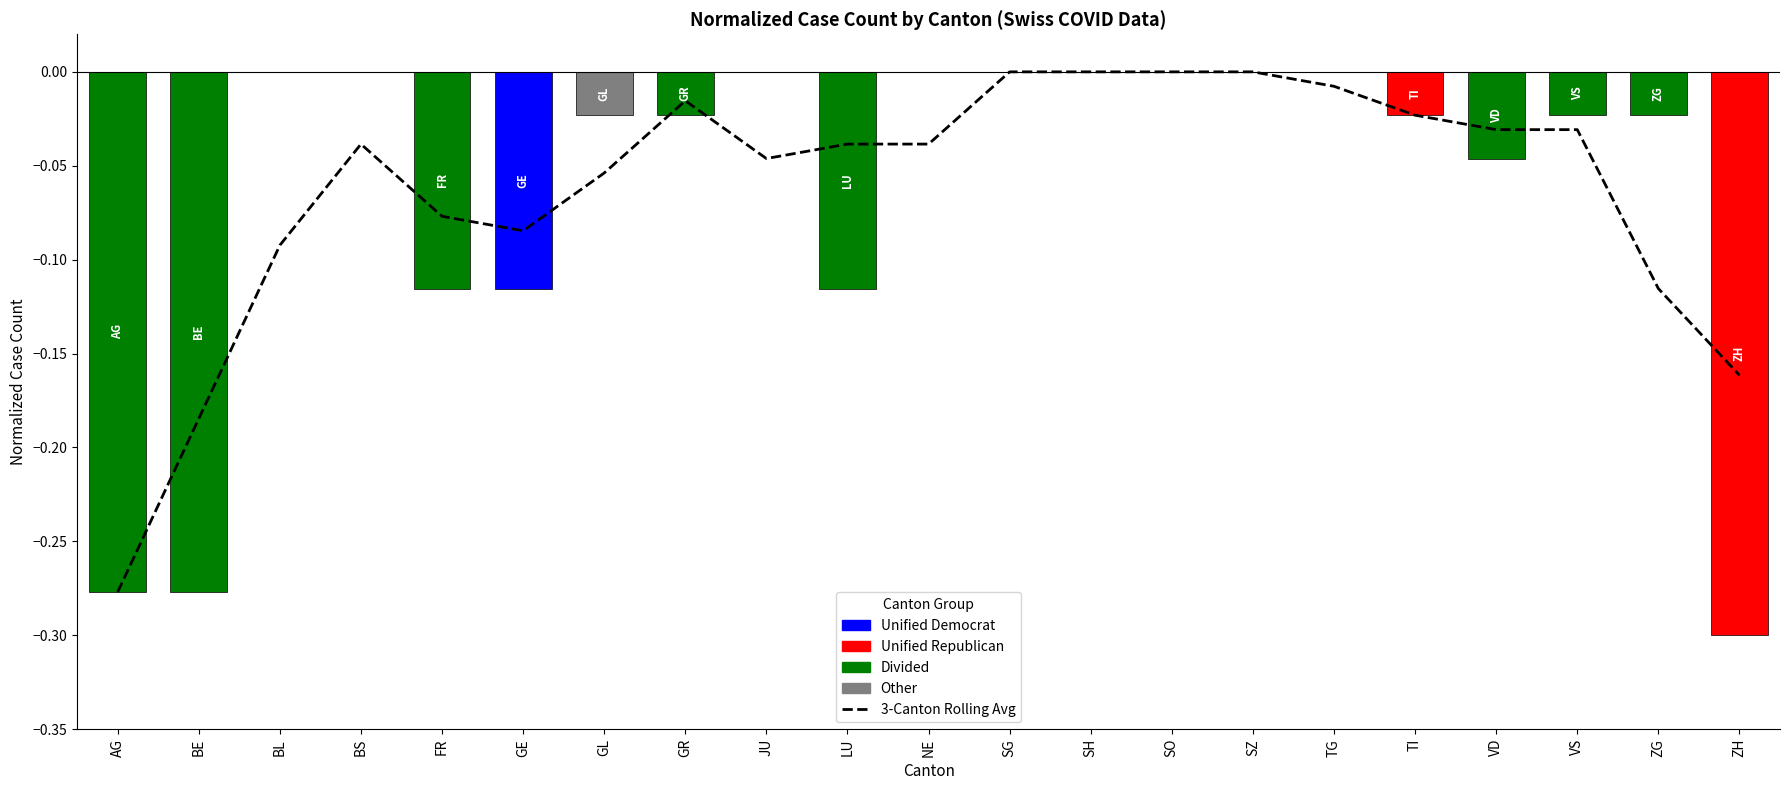

Reading right to left, extract all data points from this chart.

3-Canton Rolling Avg: ZH=-0.2	ZG=-0.1	VS=-0.0	VD=-0.0	TI=-0.0	TG=-0.0	SZ=0.0	SO=0.0	SH=0.0	SG=0.0	NE=-0.0	LU=-0.0	JU=-0.0	GR=-0.0	GL=-0.1	GE=-0.1	FR=-0.1	BS=-0.0	BL=-0.1	BE=-0.2	AG=-0.3
Canton case count (normalized): ZH=-0.3	ZG=-0.0	VS=-0.0	VD=-0.0	TI=-0.0	TG=0.0	SZ=0.0	SO=0.0	SH=0.0	SG=0.0	NE=0.0	LU=-0.1	JU=0.0	GR=-0.0	GL=-0.0	GE=-0.1	FR=-0.1	BS=0.0	BL=0.0	BE=-0.3	AG=-0.3